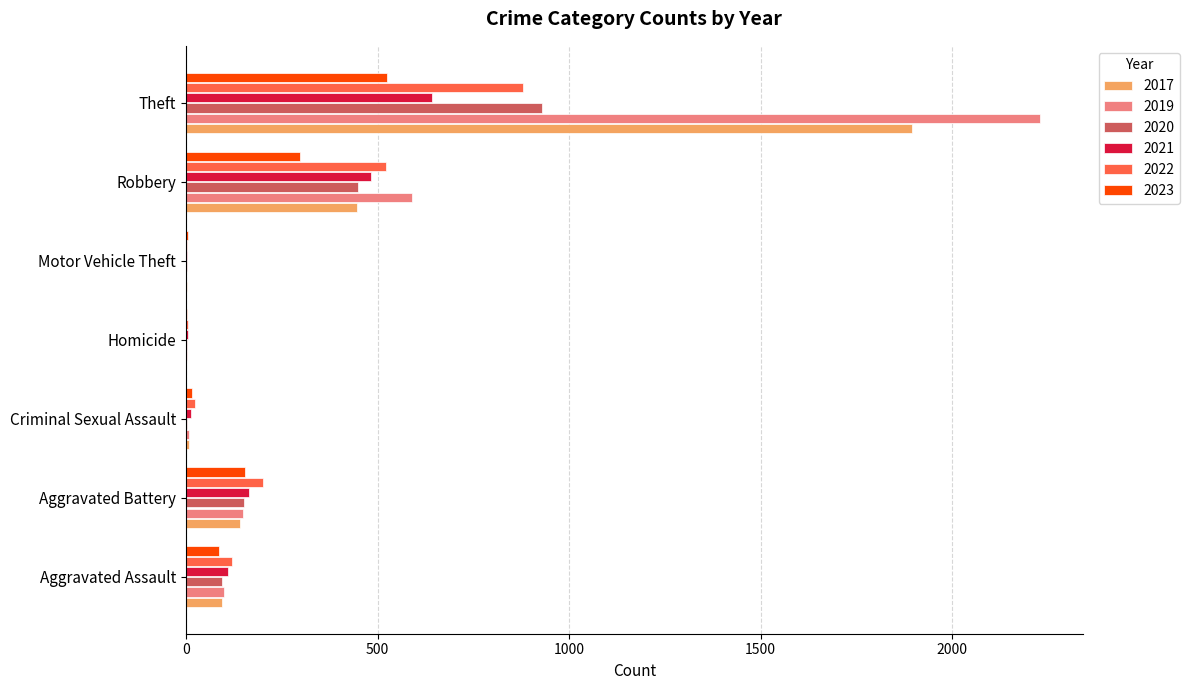

At which label is 2023 closest to 263?

Robbery